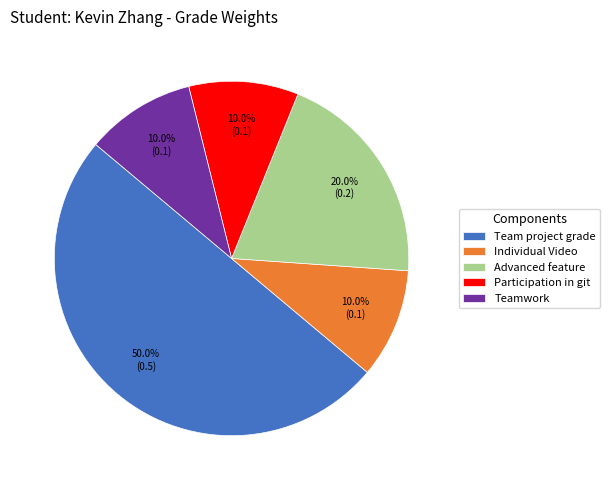

The Advanced feature slice represents 20% of the pie. True or false?

True